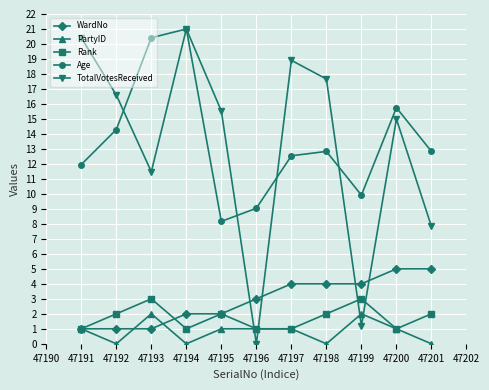

True or false: TotalVotesReceived and PartyID cross at least once.

True